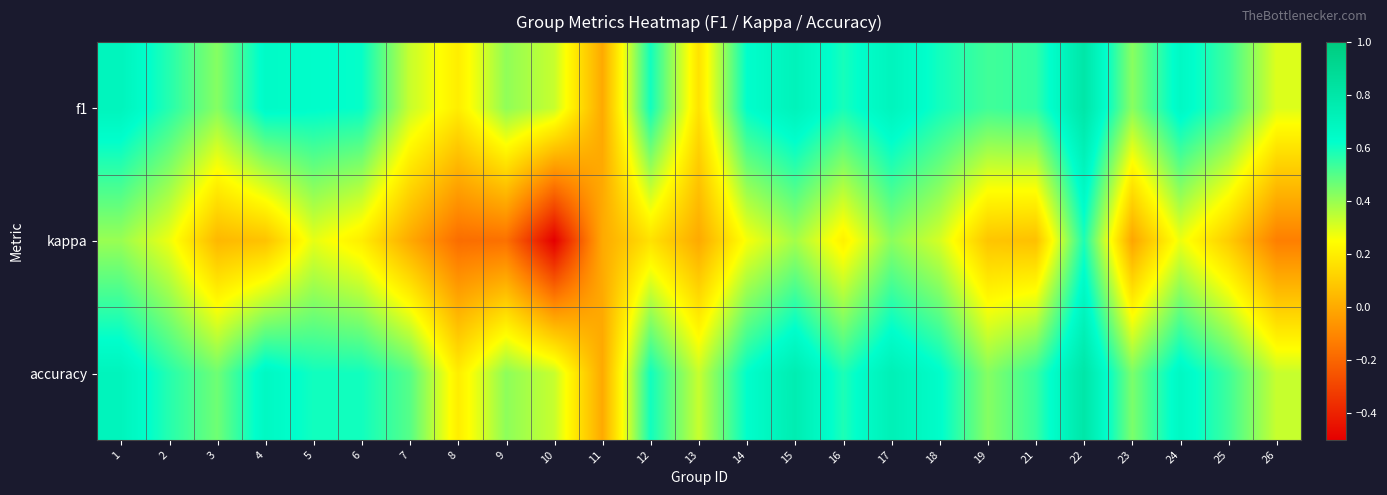

Reading left to right, list all the values displayed in this chart.

f1: 1=0.7	2=0.6	3=0.4	4=0.7	5=0.6	6=0.6	7=0.3	8=0.2	9=0.4	10=0.3	11=0.0	12=0.6	13=0.2	14=0.6	15=0.7	16=0.6	17=0.7	18=0.6	19=0.5	21=0.6	22=0.8	23=0.4	24=0.7	25=0.5	26=0.3
kappa: 1=0.4	2=0.3	3=0.0	4=0.1	5=0.3	6=0.2	7=0.0	8=-0.2	9=-0.2	10=-0.5	11=0.0	12=0.2	13=0.0	14=0.3	15=0.4	16=0.2	17=0.4	18=0.3	19=0.1	21=0.1	22=0.6	23=-0.0	24=0.3	25=0.1	26=-0.1
accuracy: 1=0.7	2=0.6	3=0.5	4=0.7	5=0.6	6=0.6	7=0.5	8=0.2	9=0.4	10=0.3	11=0.0	12=0.6	13=0.3	14=0.6	15=0.8	16=0.6	17=0.7	18=0.6	19=0.4	21=0.5	22=0.8	23=0.4	24=0.7	25=0.5	26=0.3